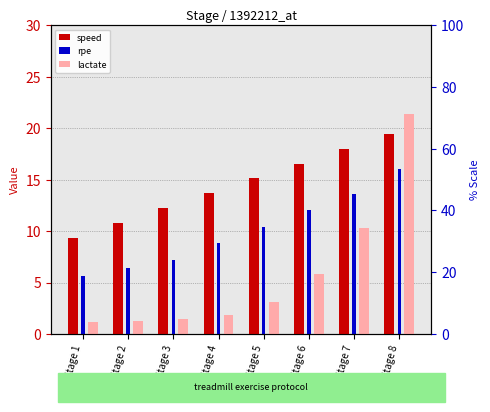

Which series has the largest range (max minus min)?

lactate